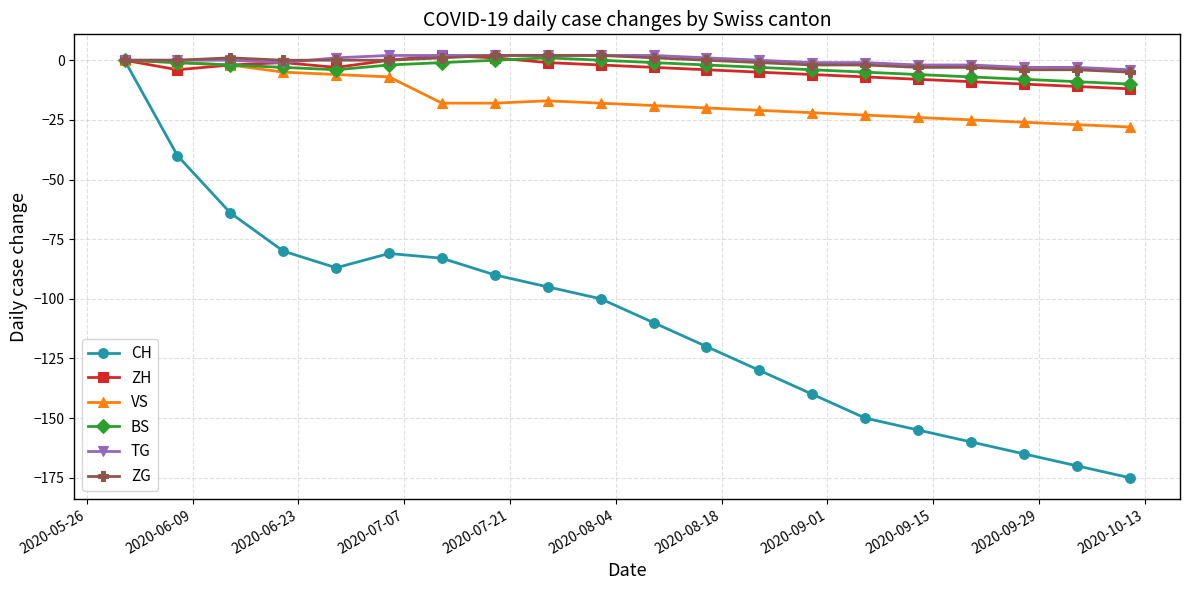

Which series has the widest spread of values?

CH